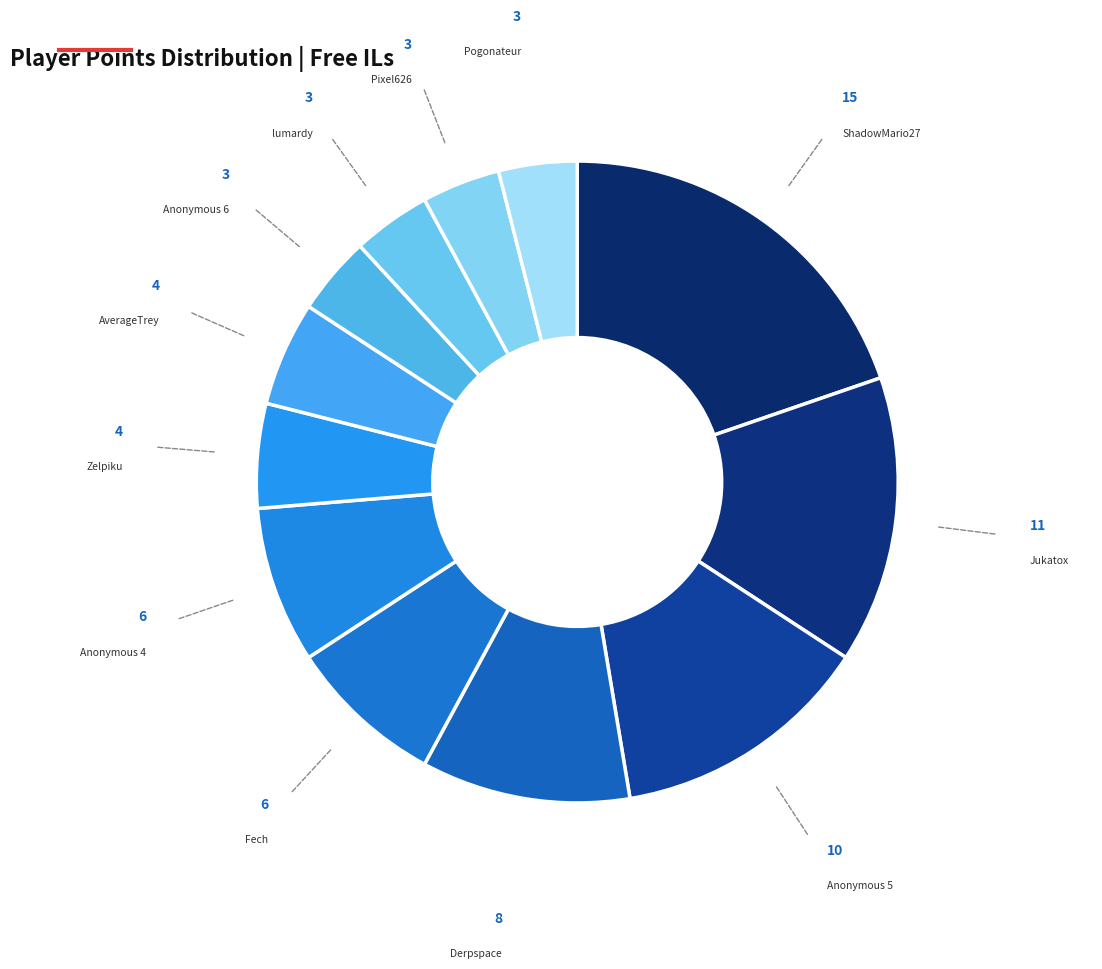

What is the largest slice in the pie chart?

ShadowMario27